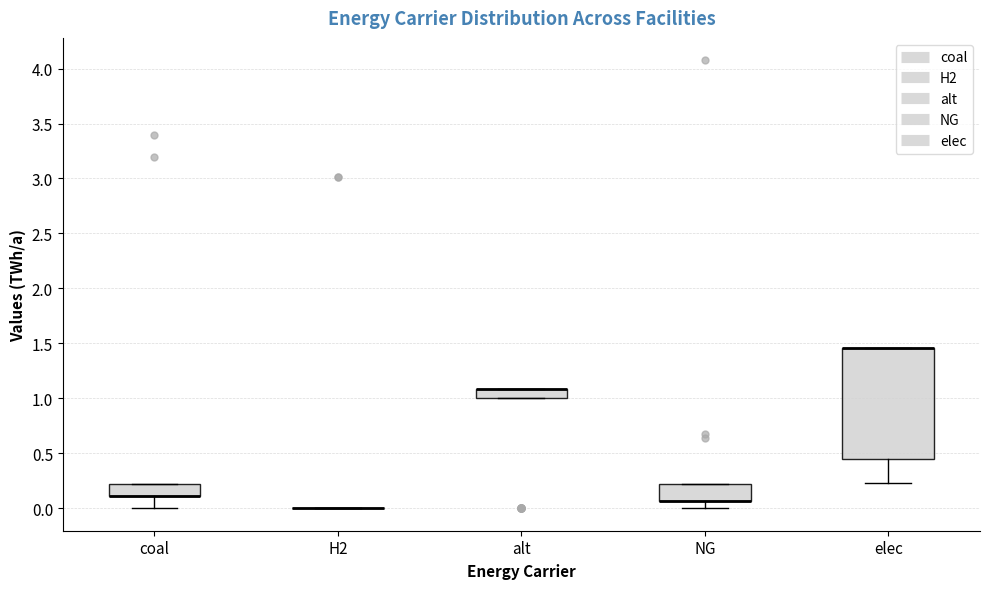

Reading left to right, read every box against the y-axis: the position of its median line, the range the box covers, and the ends of its whiskers. The values are not printed on the chart, so give them approximately, as read against the axis.

coal: median 0.10 (drawn on the box's lower edge), box 0.10 to 0.20, whiskers 0.00 to 0.20
H2: box collapsed to a line at 0.00, whiskers 0.00 to 0.00
alt: median 1.10 (drawn on the box's upper edge), box 1.00 to 1.10, whiskers 1.00 to 1.10
NG: median 0.05 (drawn on the box's lower edge), box 0.05 to 0.20, whiskers 0.00 to 0.20
elec: median 1.45 (drawn on the box's upper edge), box 0.45 to 1.45, whiskers 0.25 to 1.45